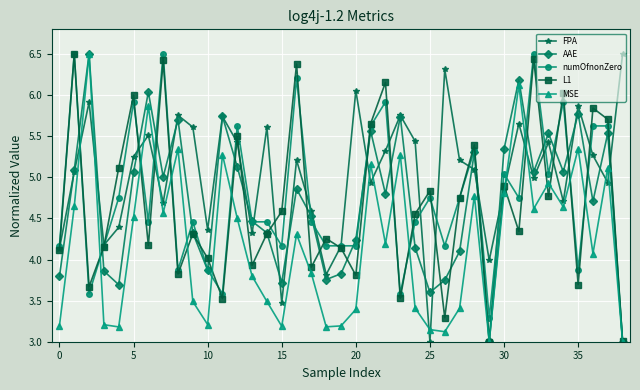

What is the minimum value shown in the chart?

3.0